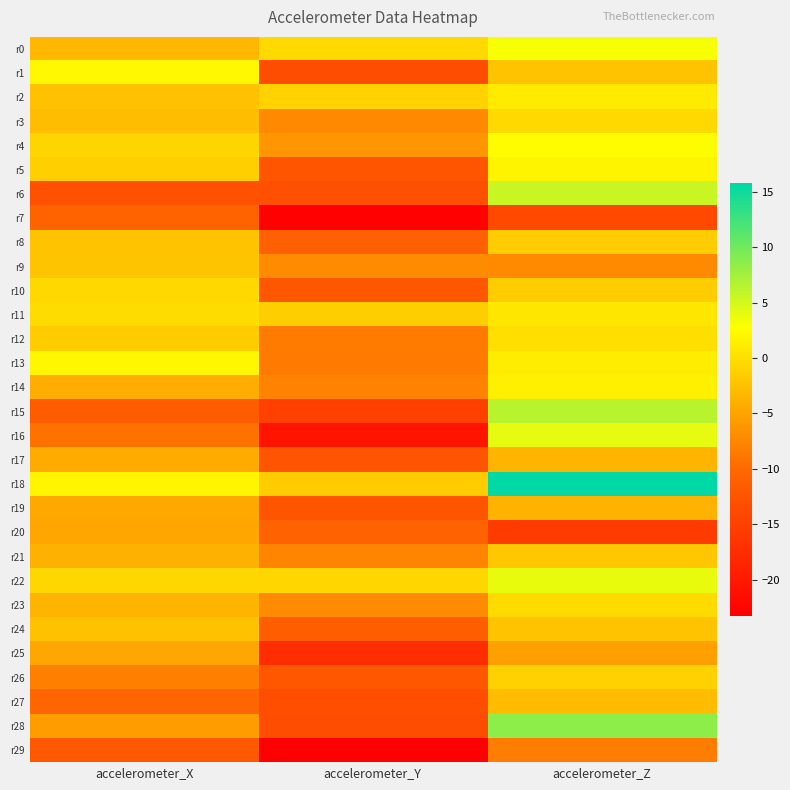

Rank the series at accelerometer_Z from lowest to highest value.

r20, r7, r29, r9, r25, r19, r17, r27, r1, r24, r21, r8, r10, r26, r3, r23, r12, r11, r2, r13, r14, r5, r4, r0, r22, r16, r6, r15, r28, r18